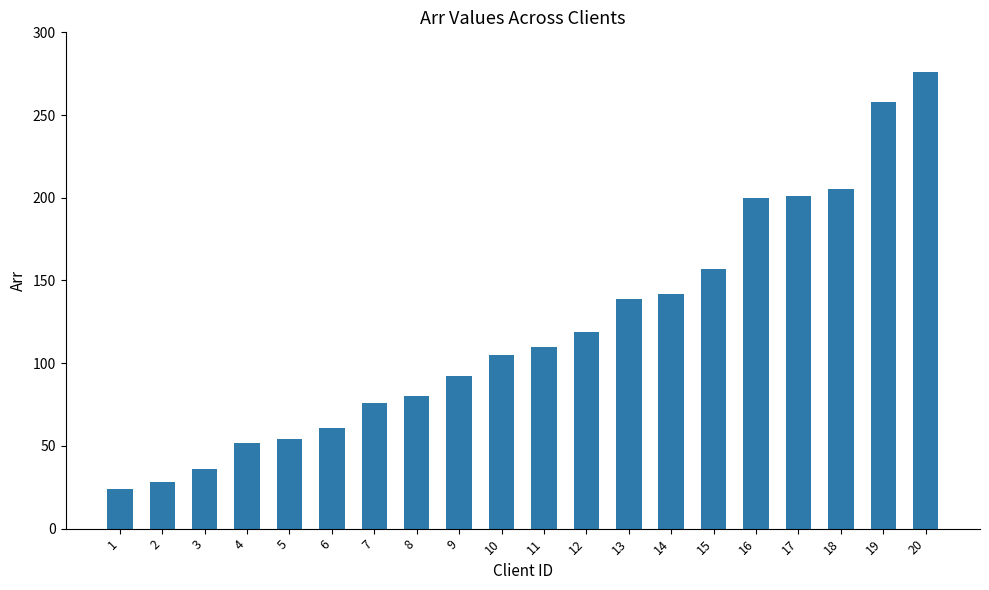

Is it true that the value at 10 is 105?

True